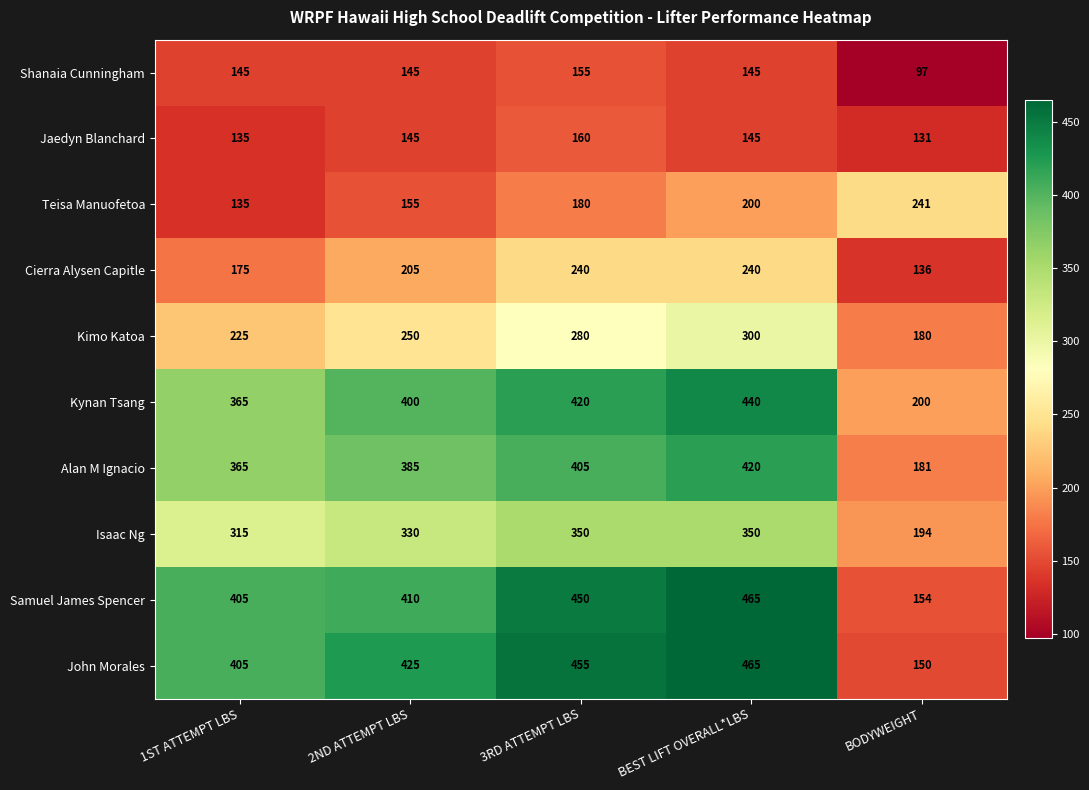

At which category is the sum across all series the highest?

BEST LIFT OVERALL*LBS